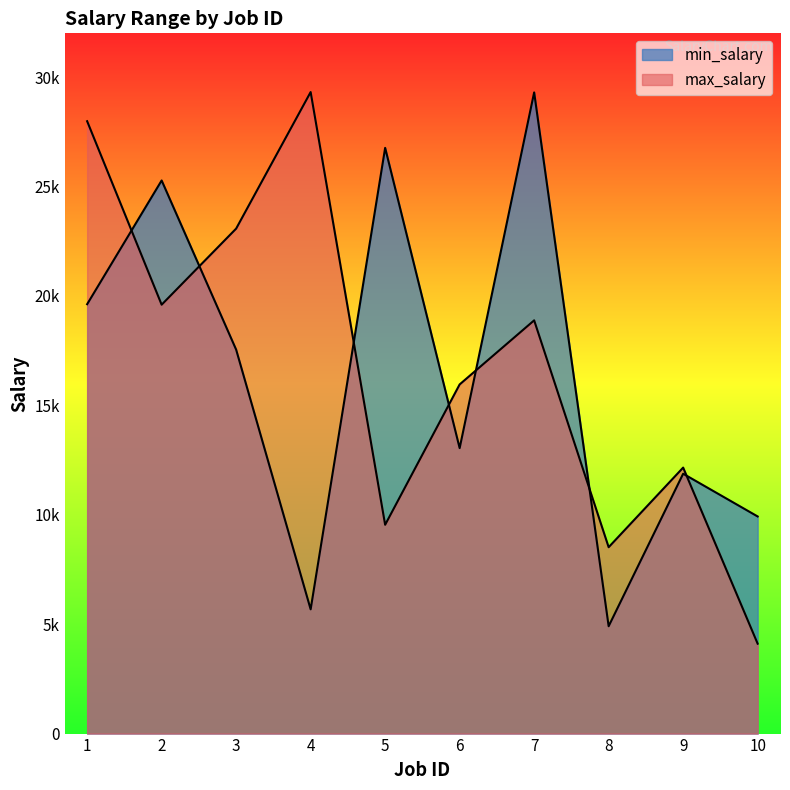

Reading left to right, list all the values displayed in this chart.

min_salary: 19622	25276	17546	5678	26766	13045	29301	4906	11875	9922
max_salary: 27984	19599	23076	29316	9542	15956	18884	8517	12155	4109